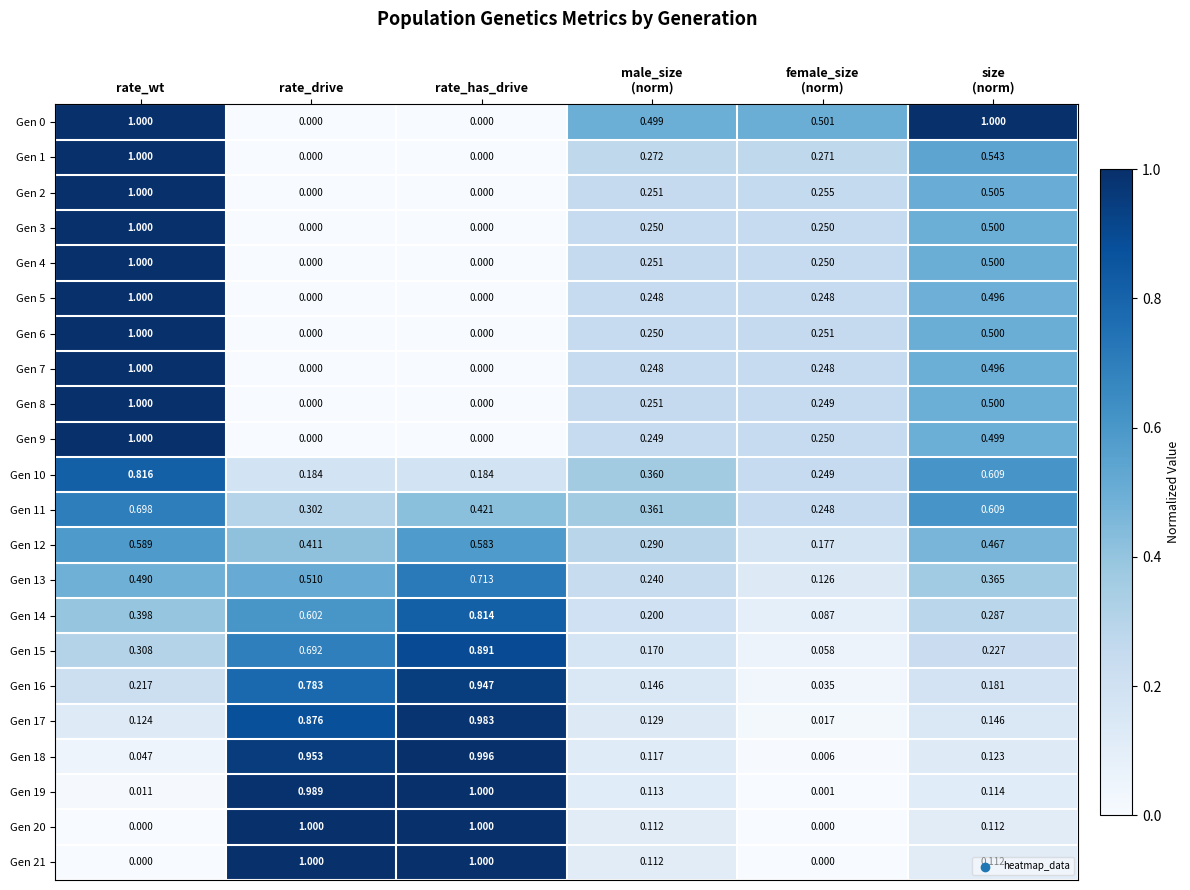

Which category has the highest value in the Gen 19 series?

rate_has_drive